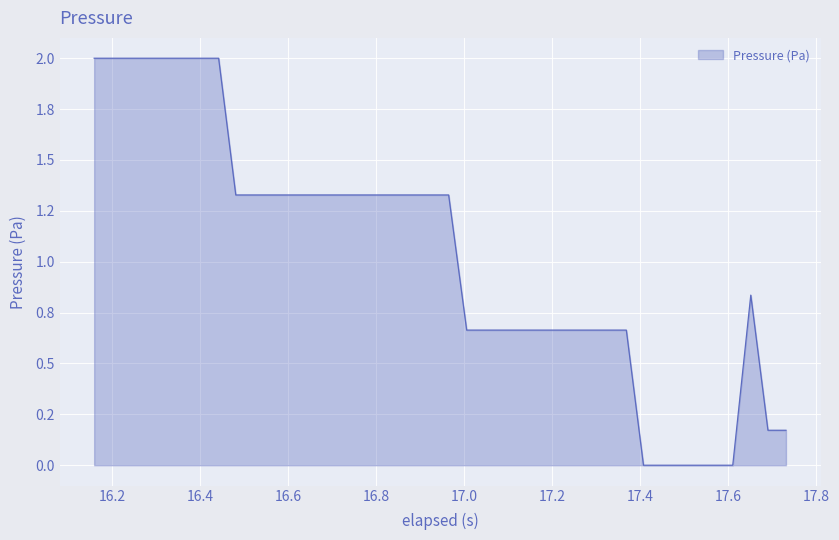

Is this an area chart (filled region under the line)?

Yes